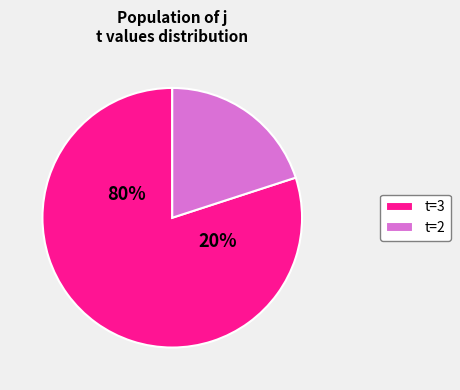

True or false: 10 accounts for 1% of the total.

False